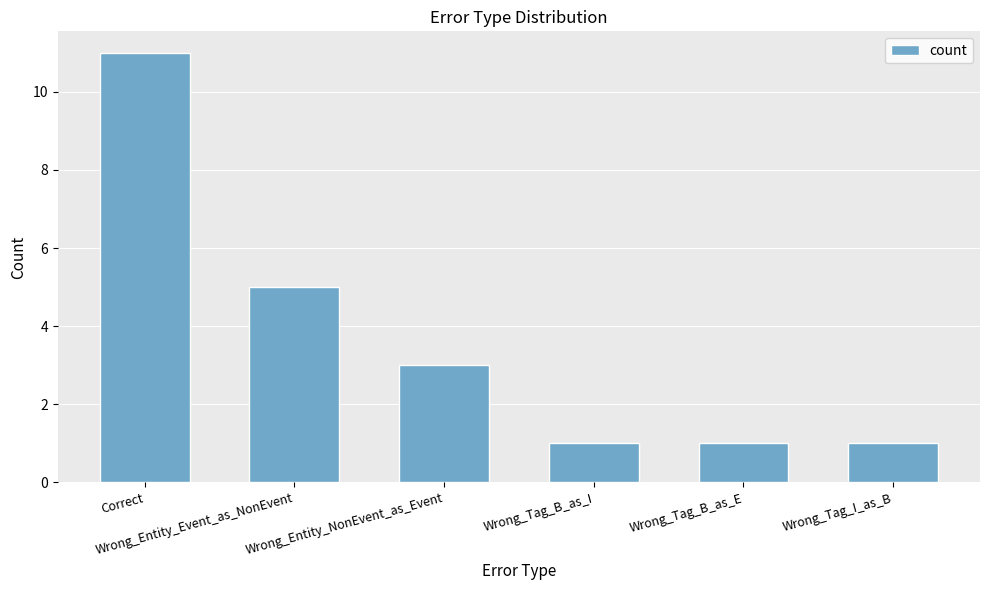

At which label does the data first exceed 3?

Correct